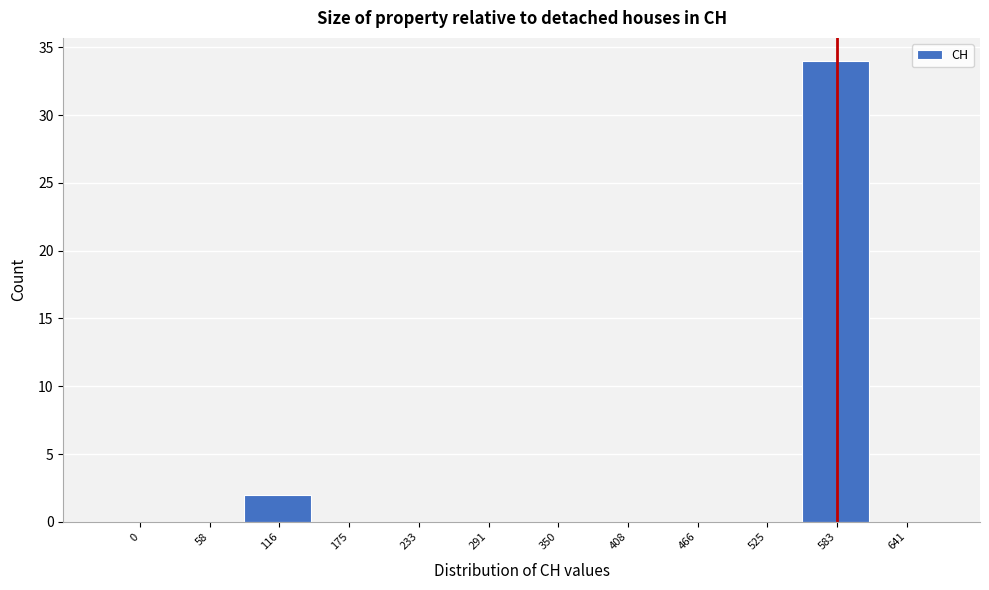

Reading left to right, transcribe all the data shown in this chart.

0=0	58=0	116=2	175=0	233=0	291=0	350=0	408=0	466=0	525=0	583=34	641=0